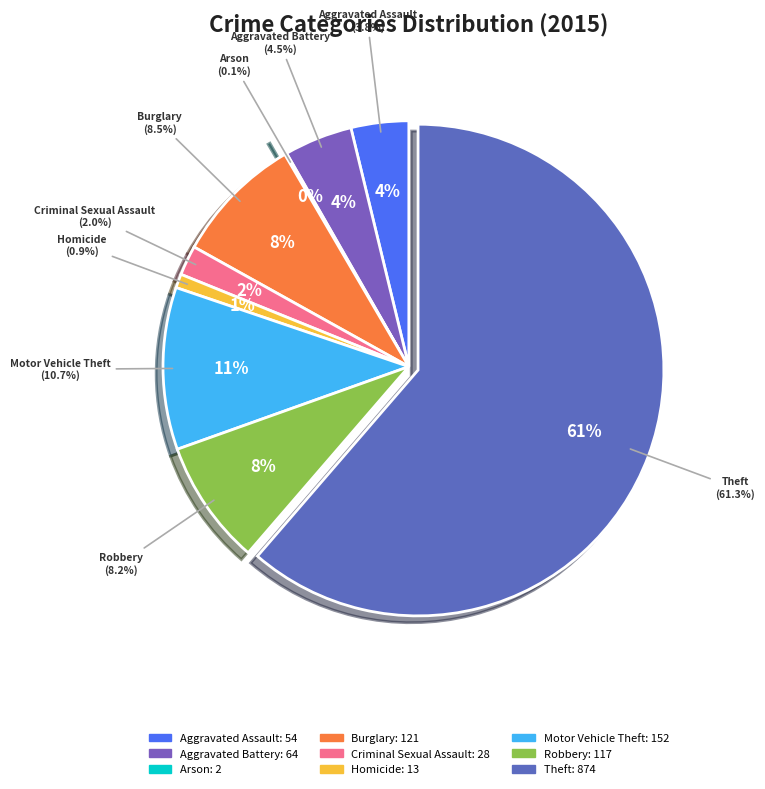

To the nearest percent, what percentage of the pie is Criminal Sexual Assault?

2%